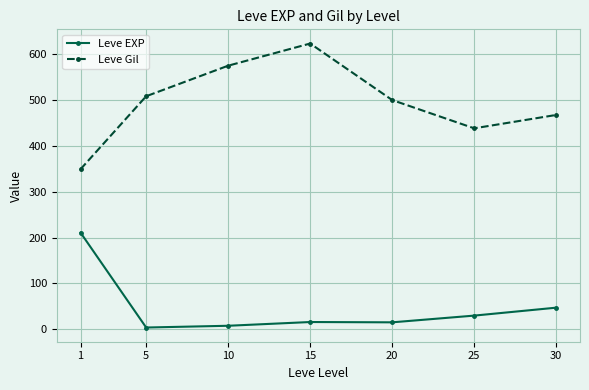

Is it true that Leve Gil equals 727.6 at 20?

False